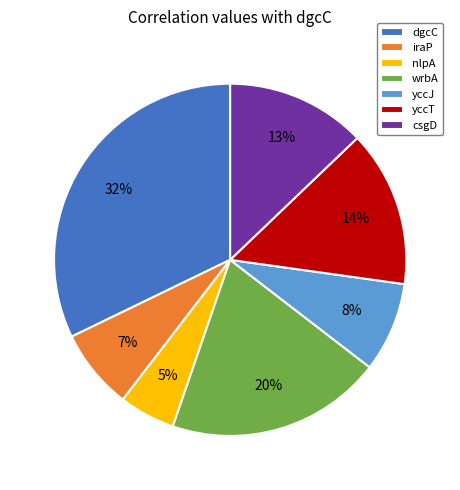

To the nearest percent, what is the difference between the yccJ and nlpA slice percentages?

3%